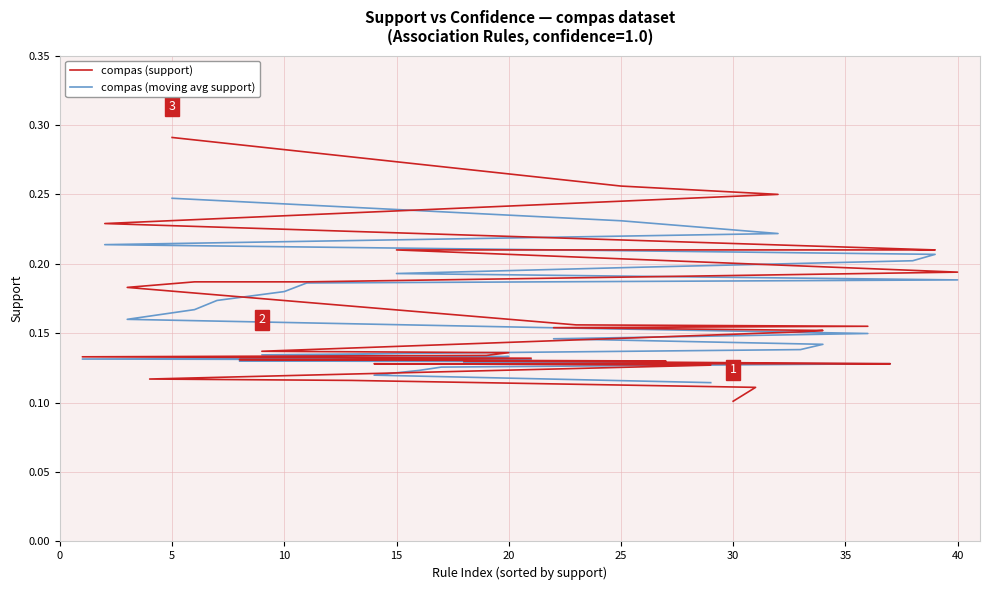

The value at 21 is 0.2. True or false?

True